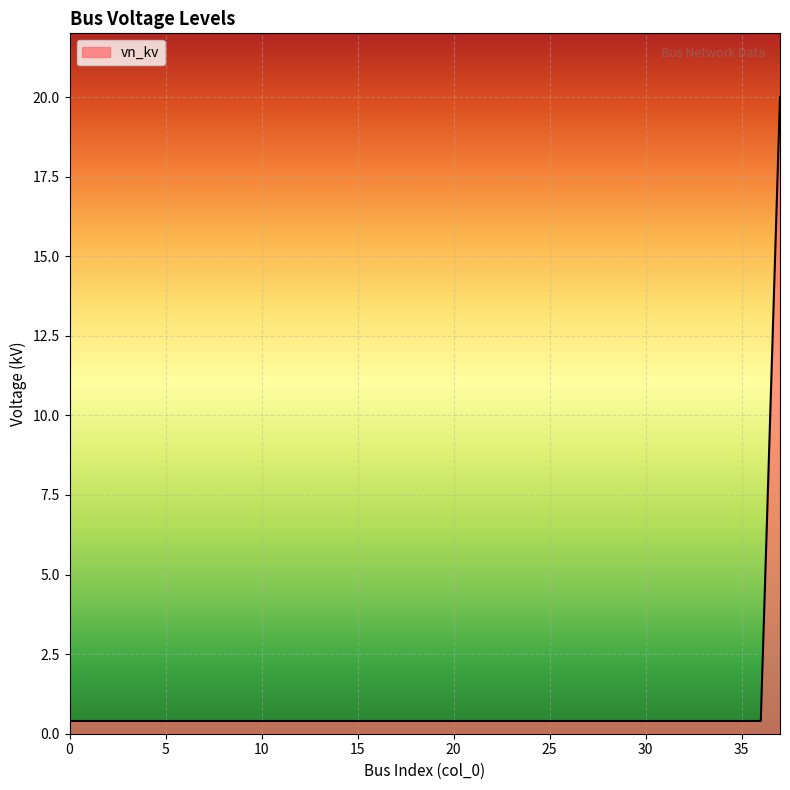

What is the difference between the maximum and minimum values?

19.6